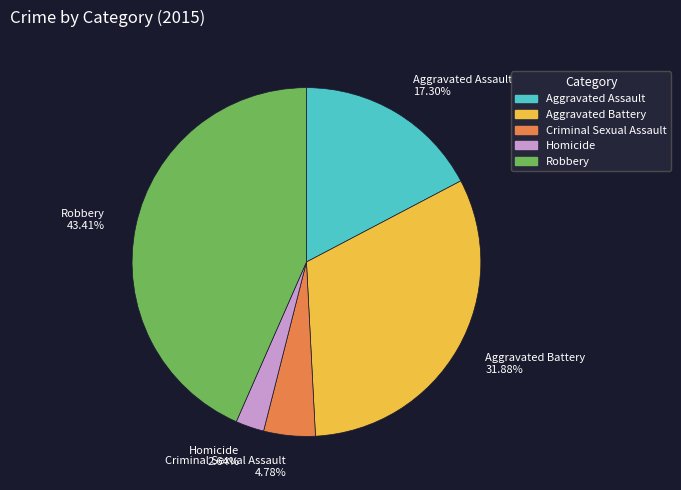

To the nearest percent, what is the average slice percentage?

20%